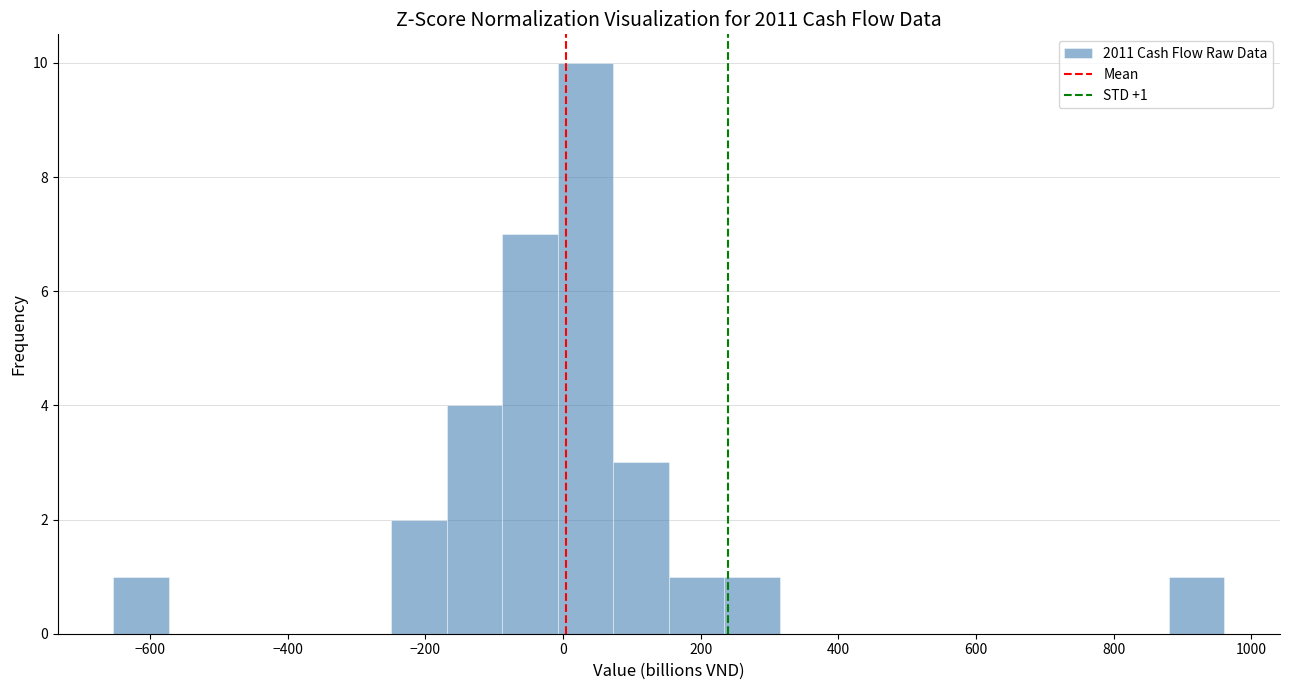

Over which range of the x-axis is the bar tallest?

0 to 80